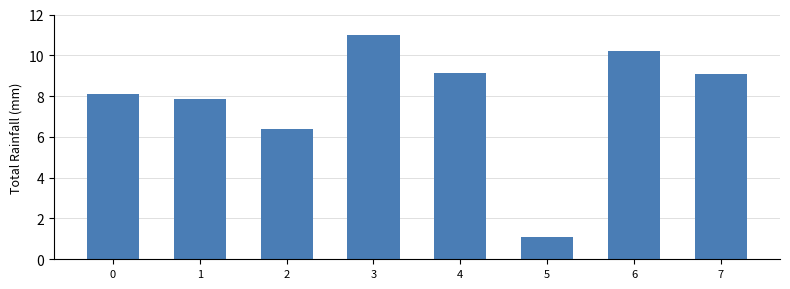

What is the greatest value displayed?

11.0